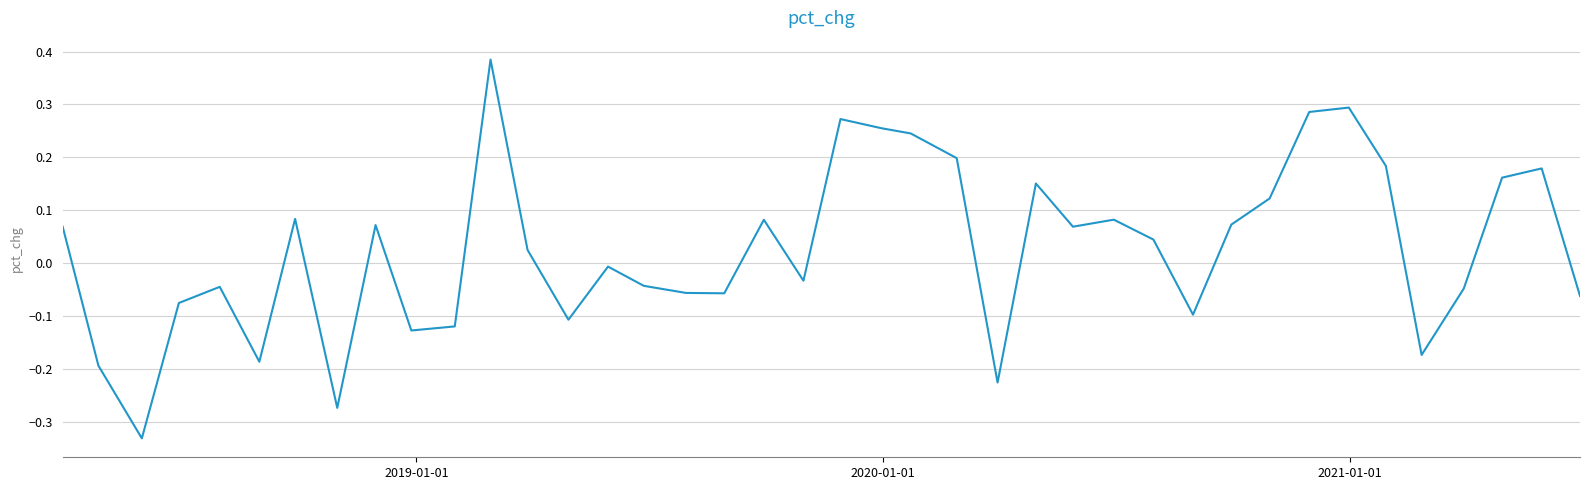

What is the difference between the maximum and minimum values?

0.7